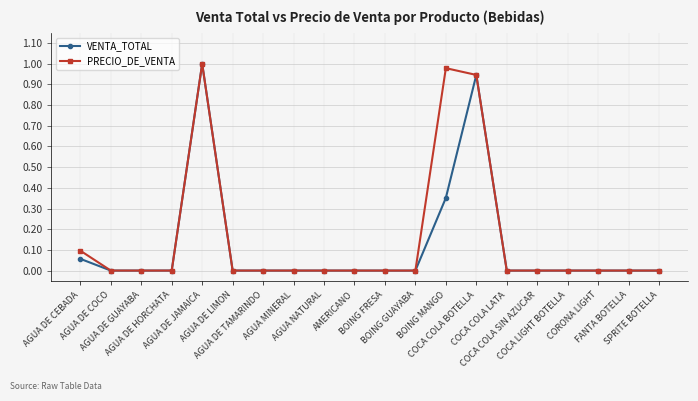

How many categories are shown in the chart?

20